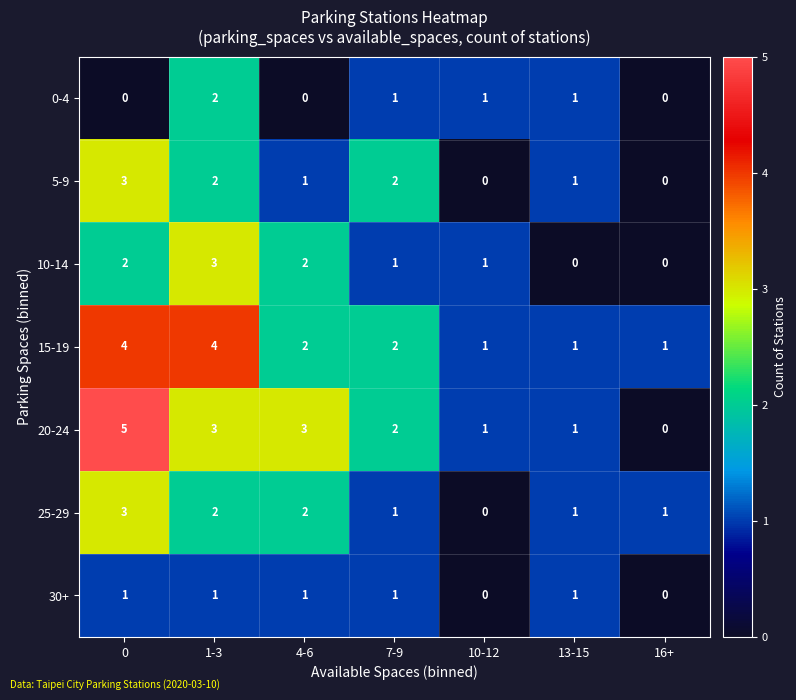

The value of 25-29 at 4-6 is 3. True or false?

False